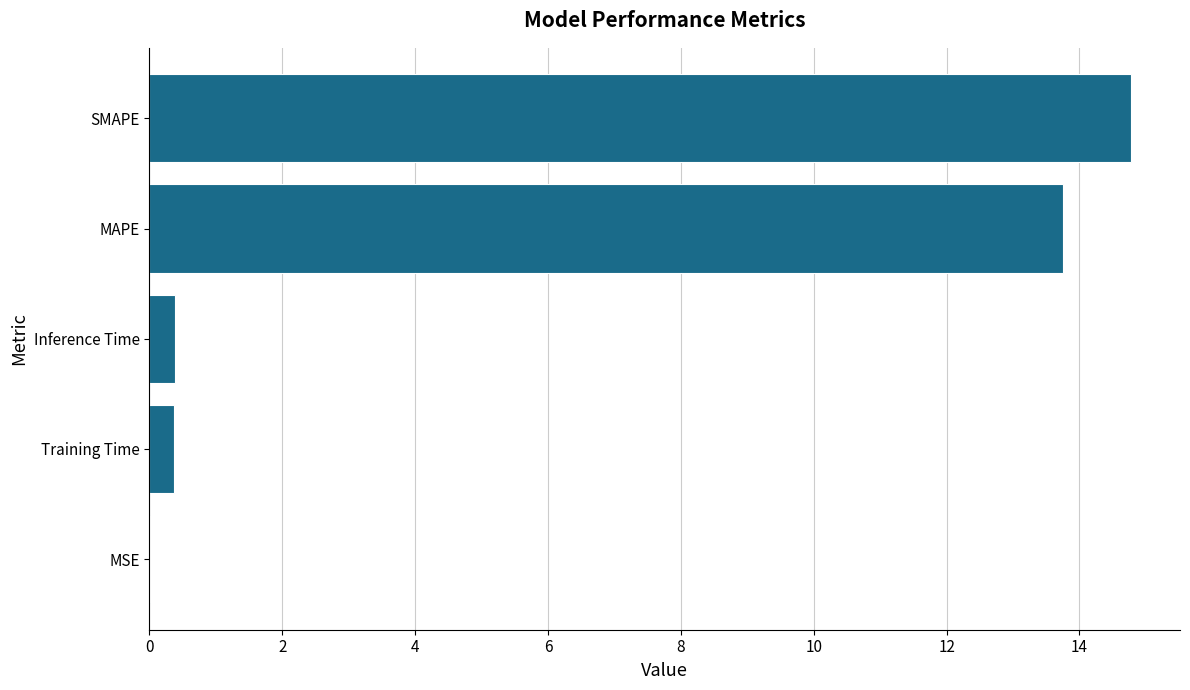

Is it true that the value at MAPE is 5.2?

False